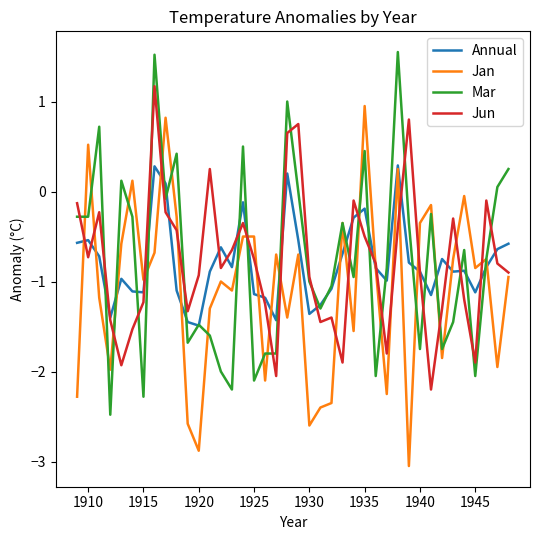

True or false: Jun has more than 1 points higher than both neighbors.

True